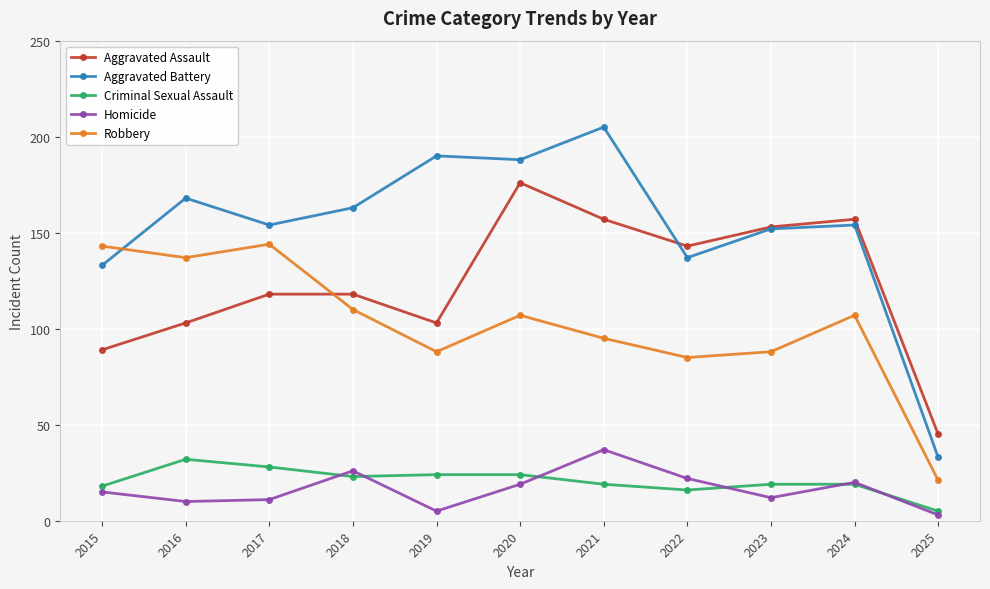

What is the lowest value of the Aggravated Battery series?

33